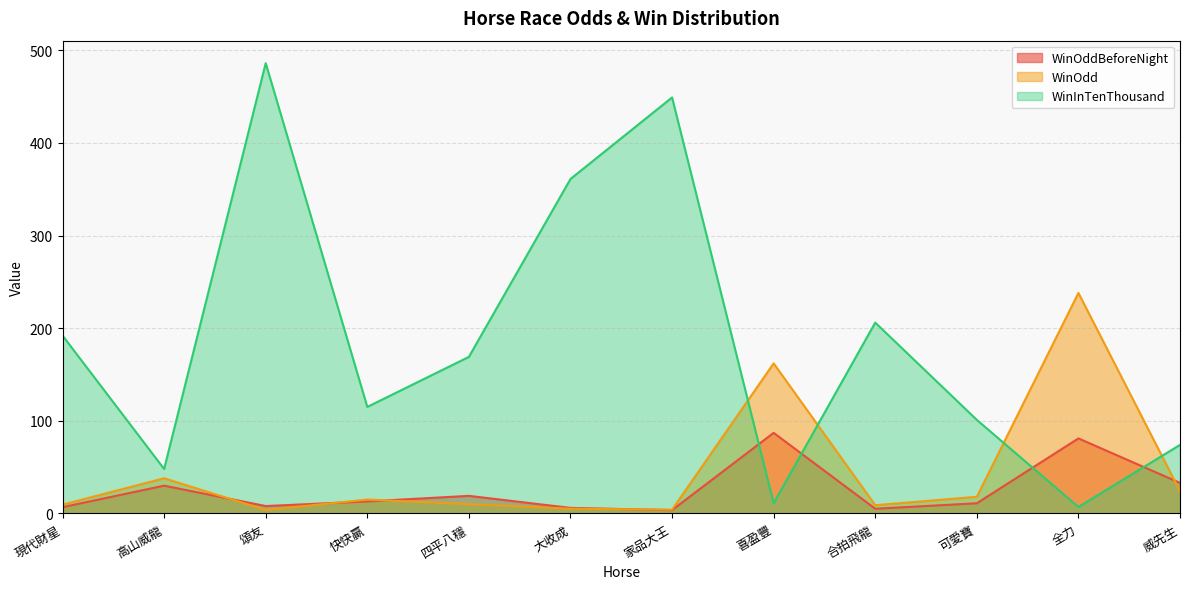

Reading left to right, what are all the values shown in this chart?

WinOddBeforeNight: 6.8	30.0	8.0	13.0	19.0	6.0	3.6	87.0	5.1	11.0	81.0	33.0
WinOdd: 9.5	38.0	3.7	15.0	10.0	5.1	4.1	162.0	8.9	18.0	238.0	24.0
WinInTenThousand: 192.0	48.0	486.0	115.0	169.0	361.0	449.0	11.0	206.0	101.0	7.0	74.0